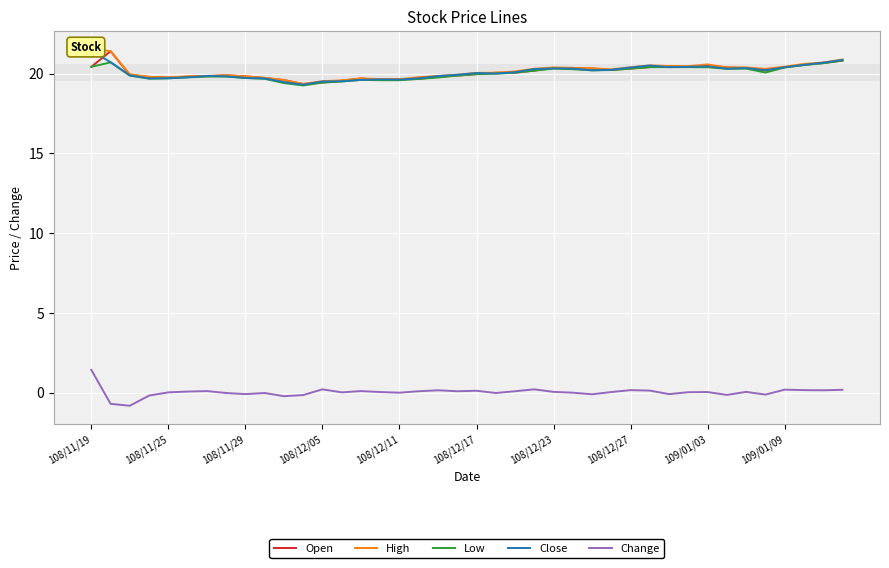

What is the minimum value for Open?

19.3